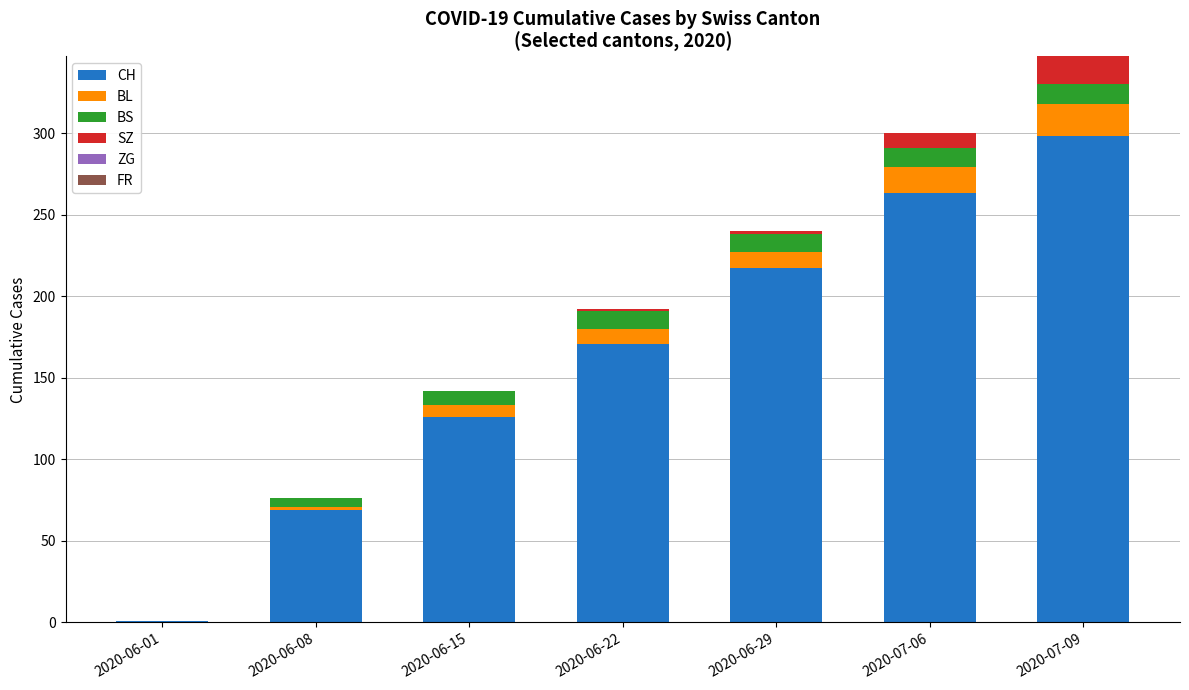

At which label does CH reach its peak?

2020-07-09